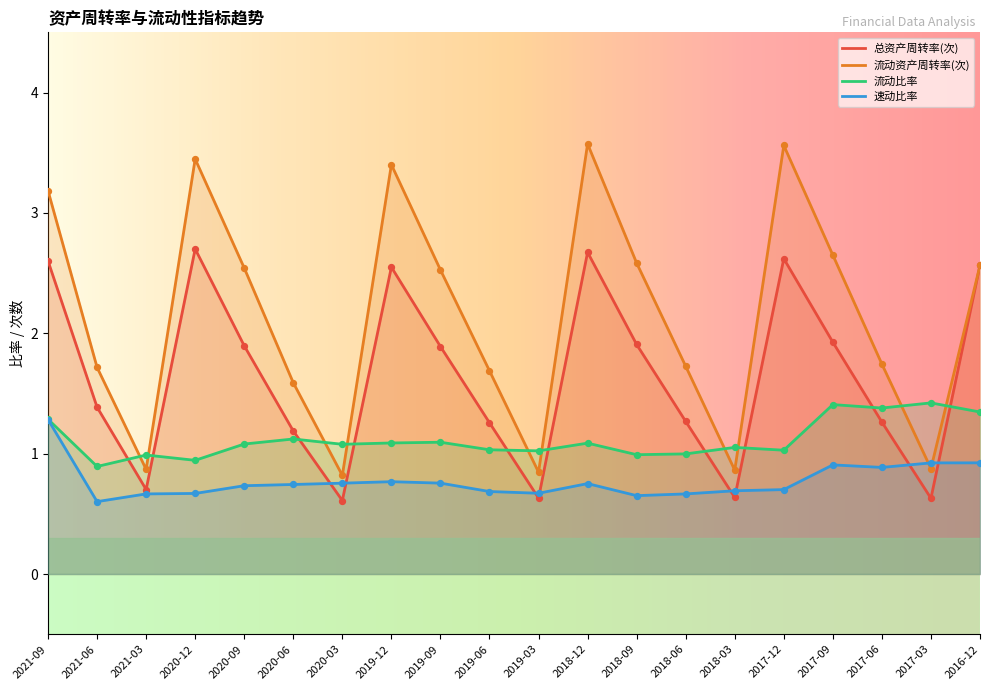

What are all the series names shown in the legend?

总资产周转率(次), 流动资产周转率(次), 流动比率, 速动比率